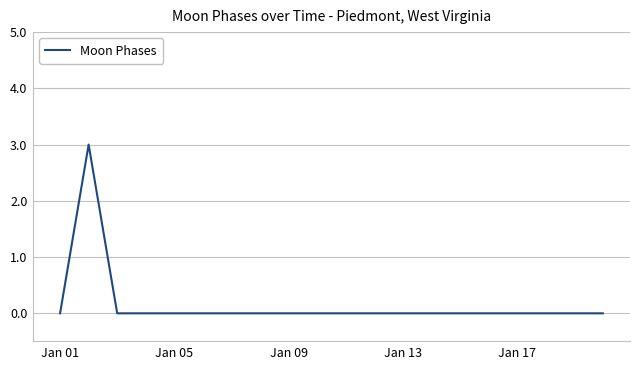

What is the maximum value shown in the chart?

3